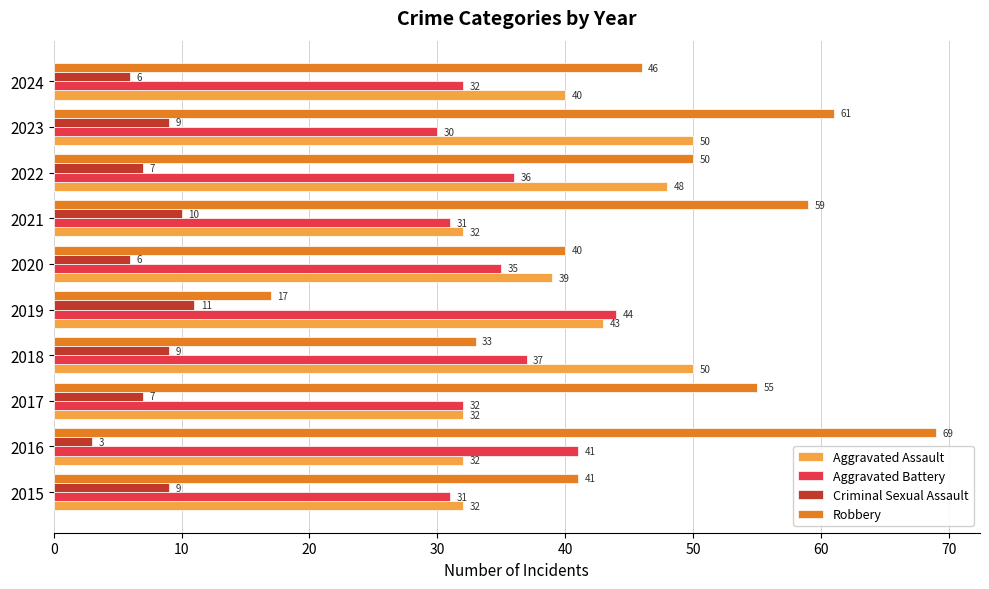

What is the sum of the Aggravated Assault values at 2019 and 2020?

82